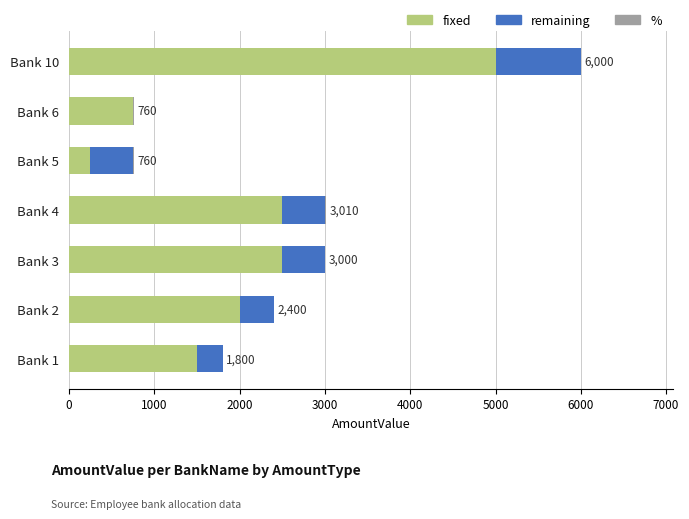

What is the sum of all fixed values?

14500